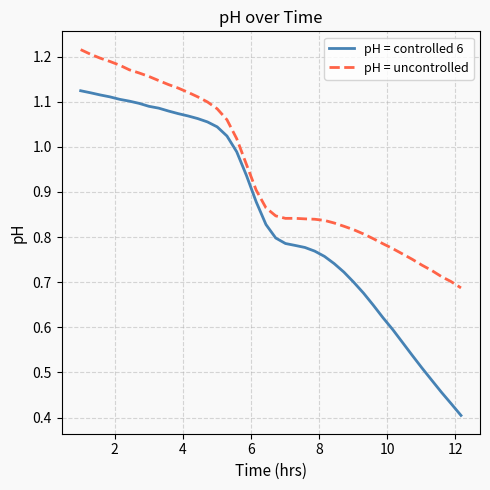

List the series in order of their peak value, lowest first.

pH = controlled 6, pH = uncontrolled